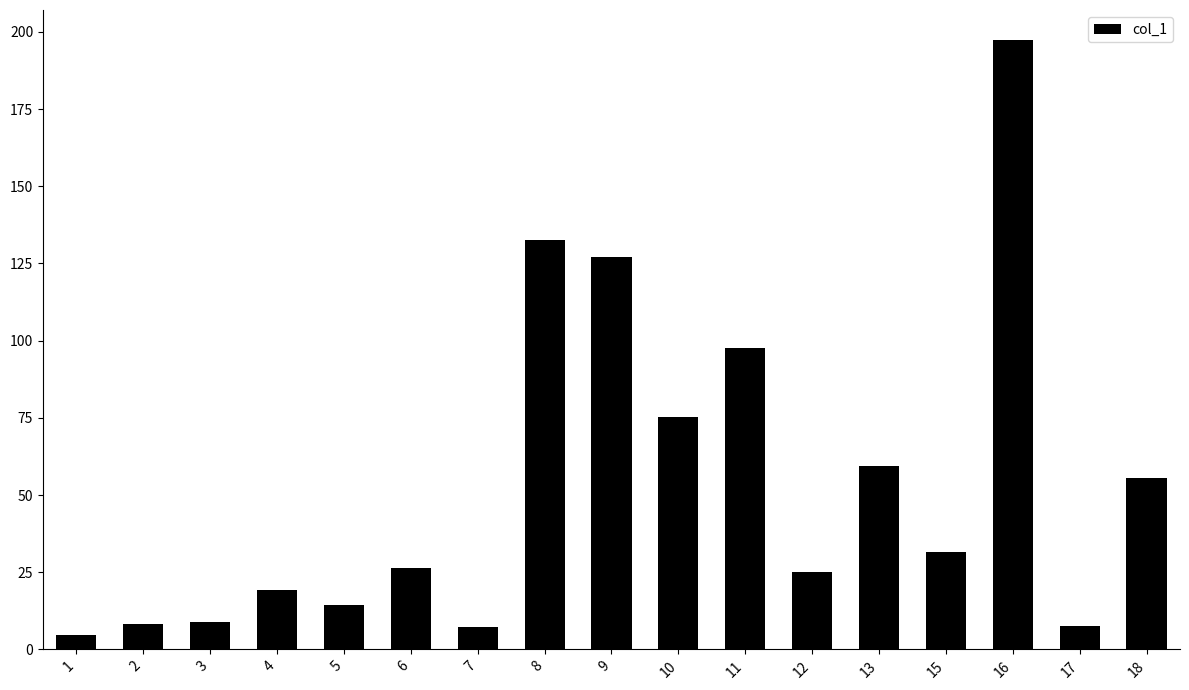

How many data points are above 26?

9